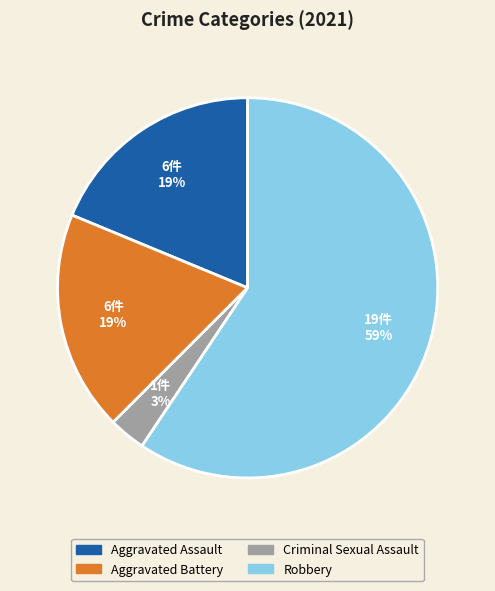

Does any single category account for the majority?

Yes